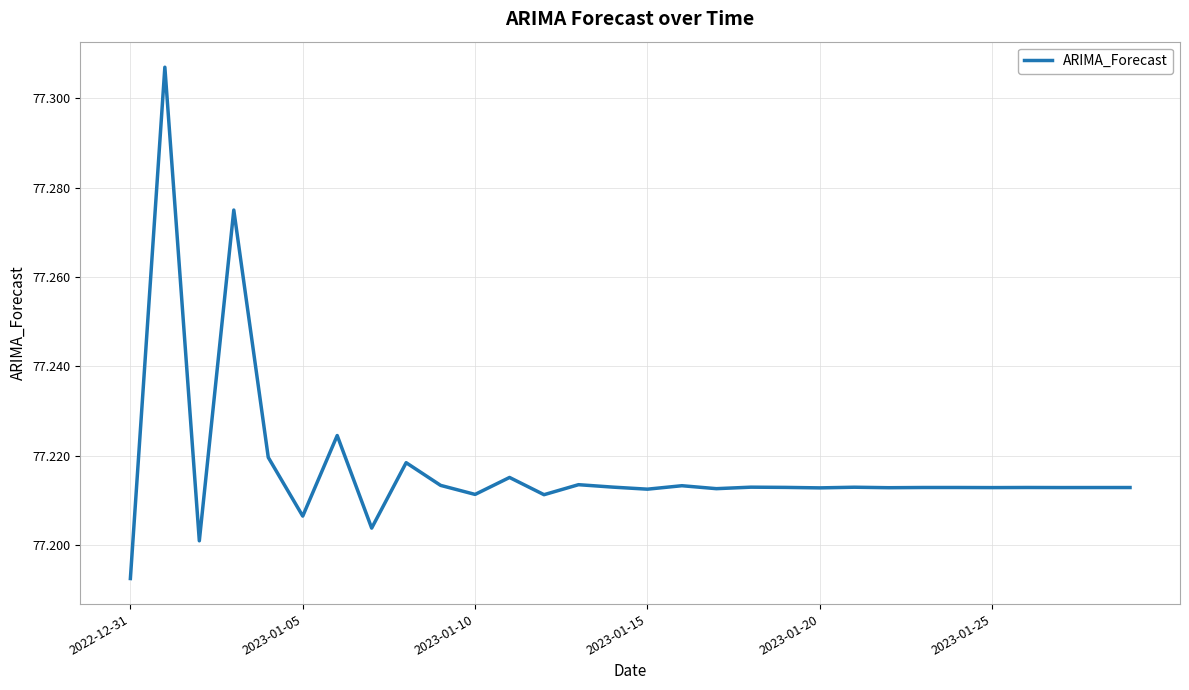

How many lines are shown in the chart?

1